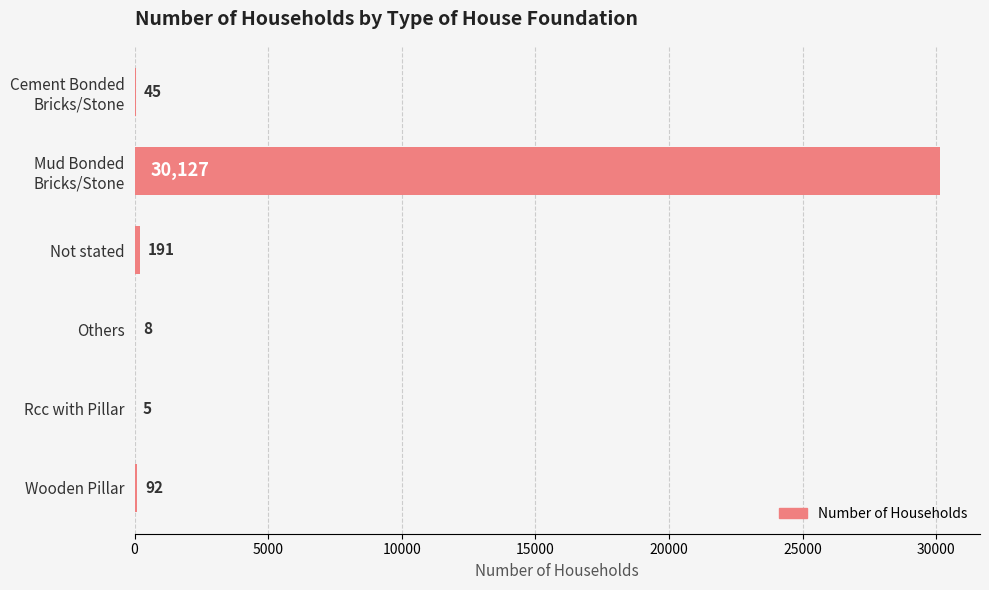

True or false: the data shows 8 at Others.

True